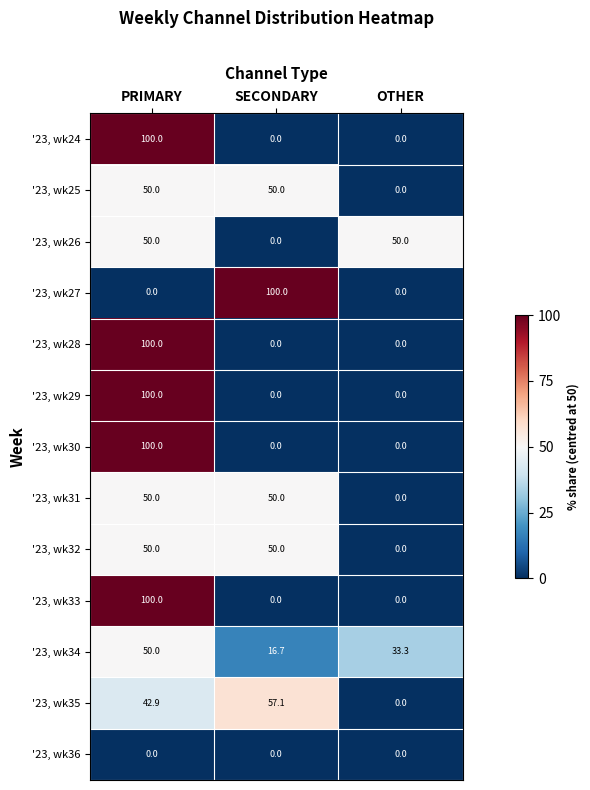

What is the sum of all '23, wk25 values?

100.0